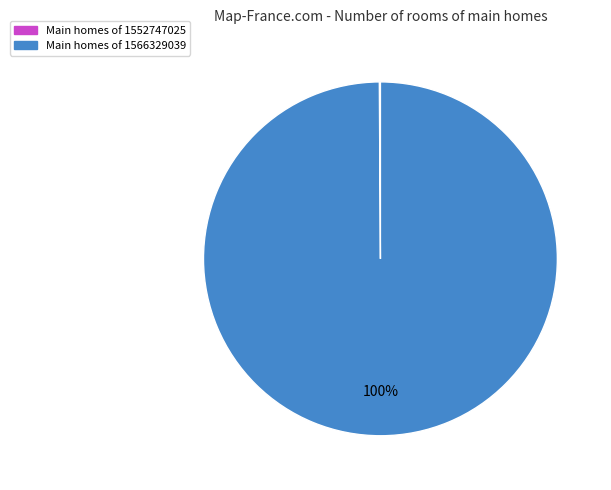

Is there any slice that represents more than half of the pie?

Yes